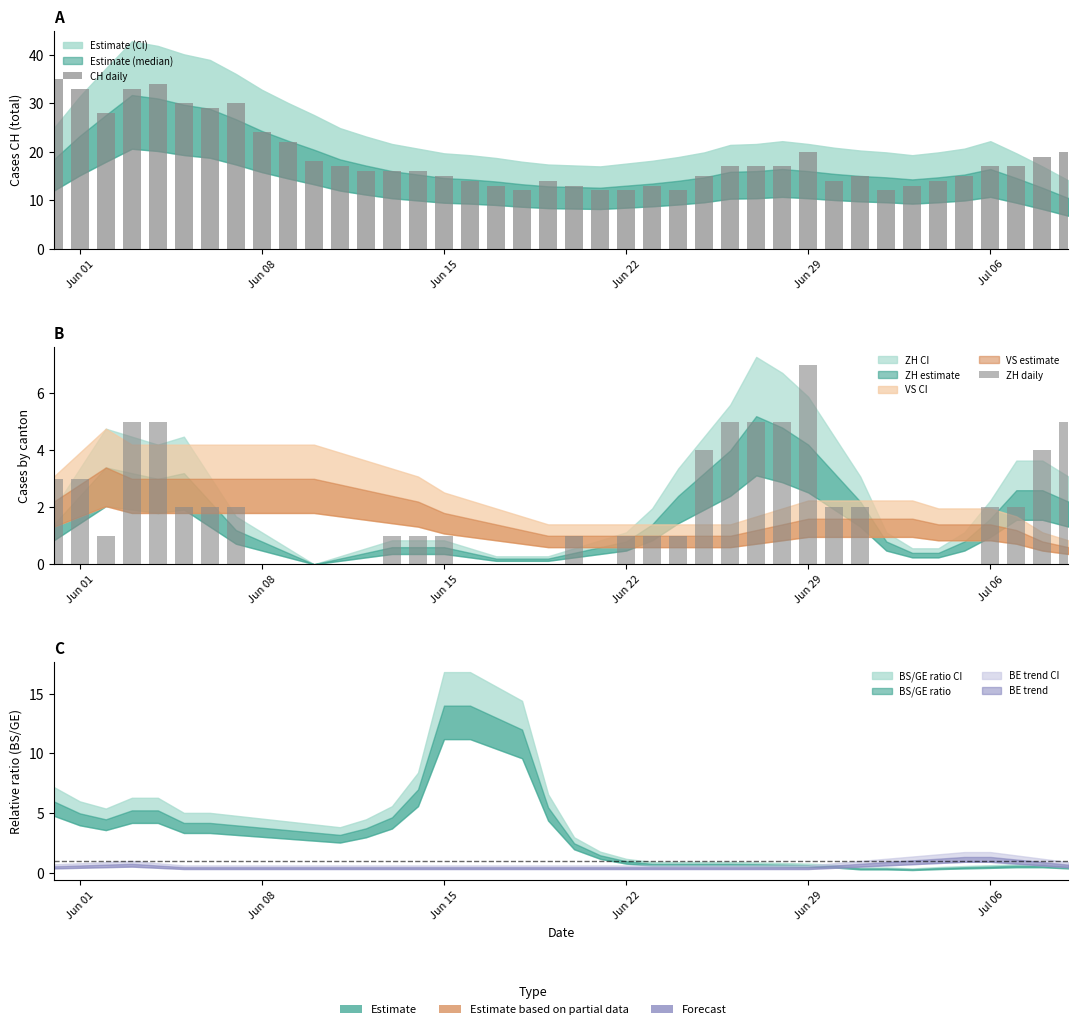

How many groups of bars are there?

40